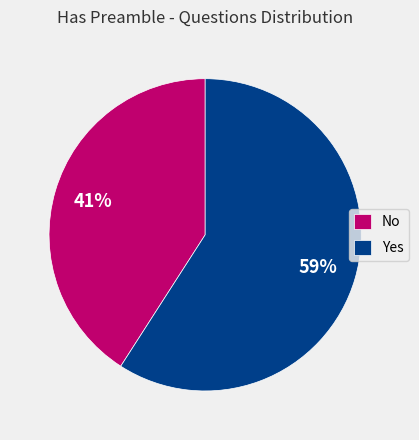

The No slice represents 41% of the pie. True or false?

True